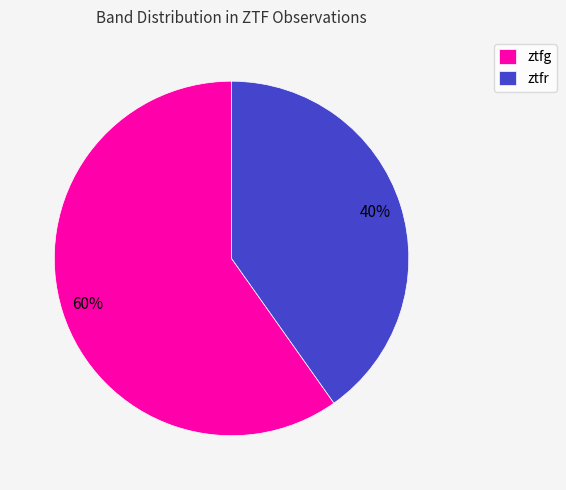

Does ztfg represent more than half of the total?

Yes